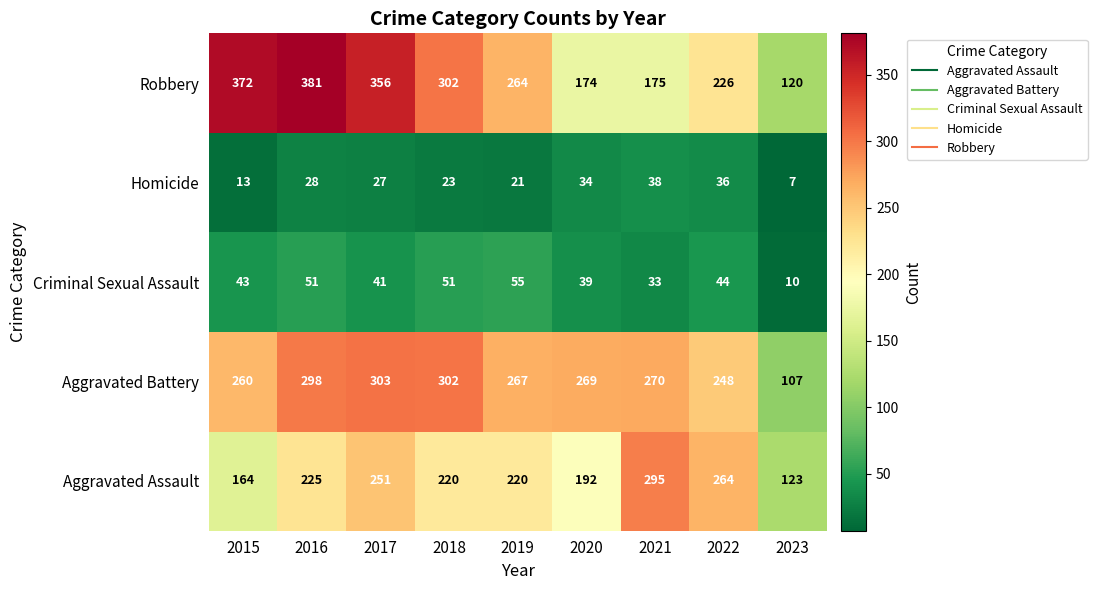

Which category has the lowest value across all series?

2023